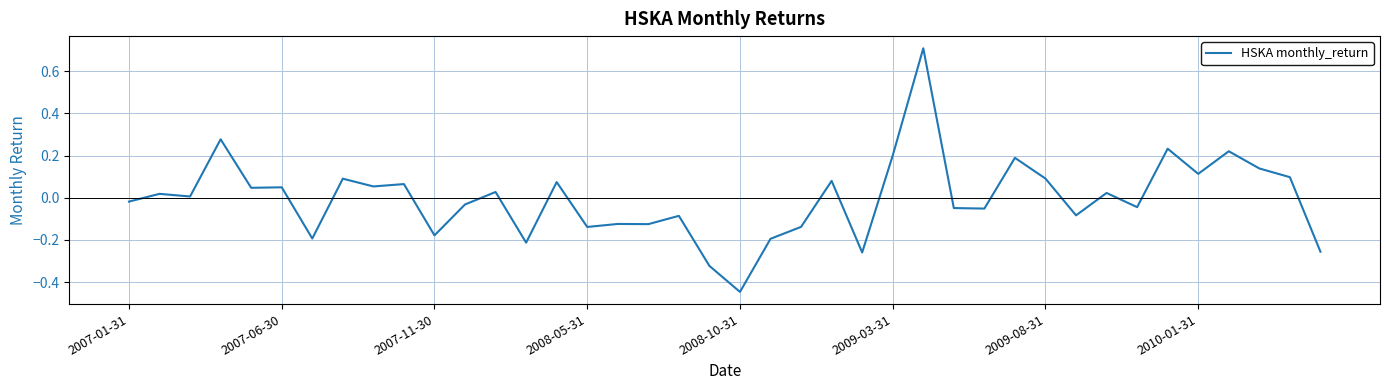

What is the difference between the maximum and minimum values?

1.2